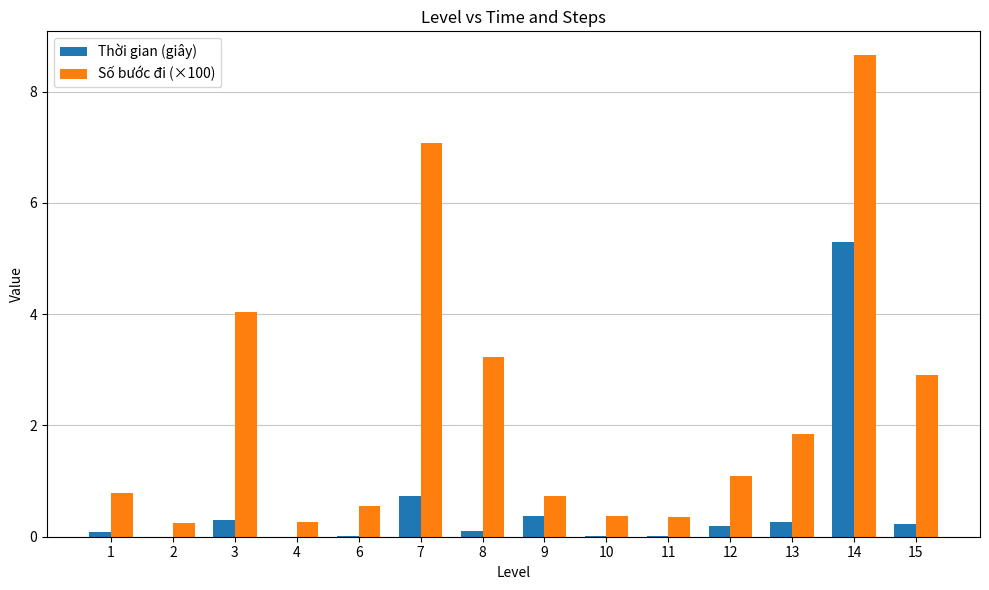

Between 4 and 7, which series saw the biggest shift?

Số bước đi (×100)